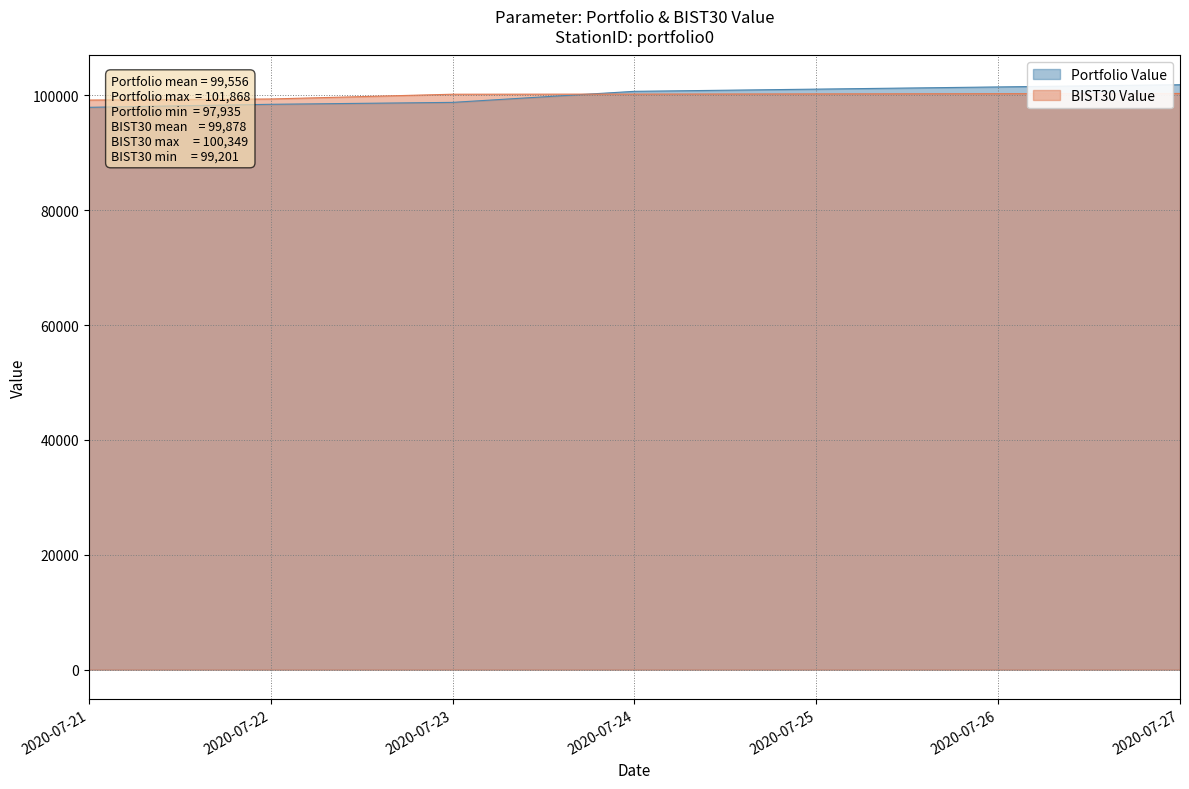

How many intersections are there between BIST30 Value and Portfolio Value?

1